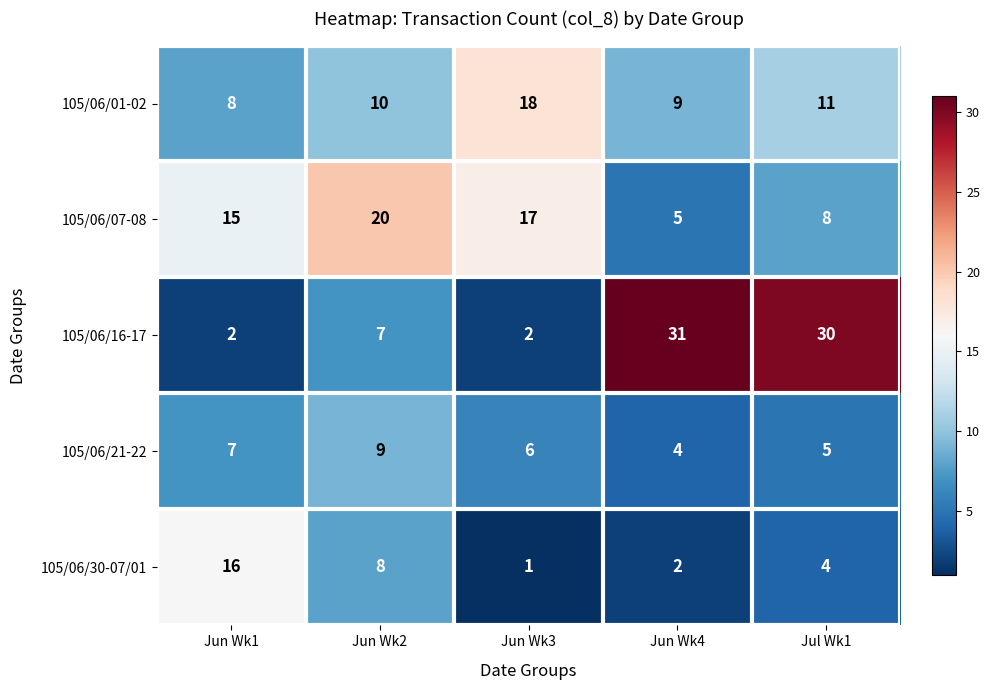

Reading left to right, extract all data points from this chart.

105/06/01-02: 8	10	18	9	11
105/06/07-08: 15	20	17	5	8
105/06/16-17: 2	7	2	31	30
105/06/21-22: 7	9	6	4	5
105/06/30-07/01: 16	8	1	2	4